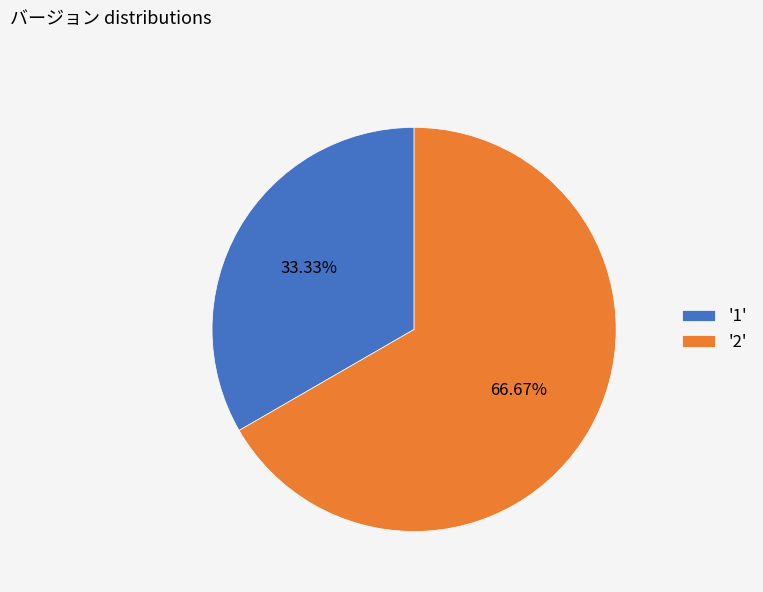

Which category has the smallest portion of the pie?

'1'